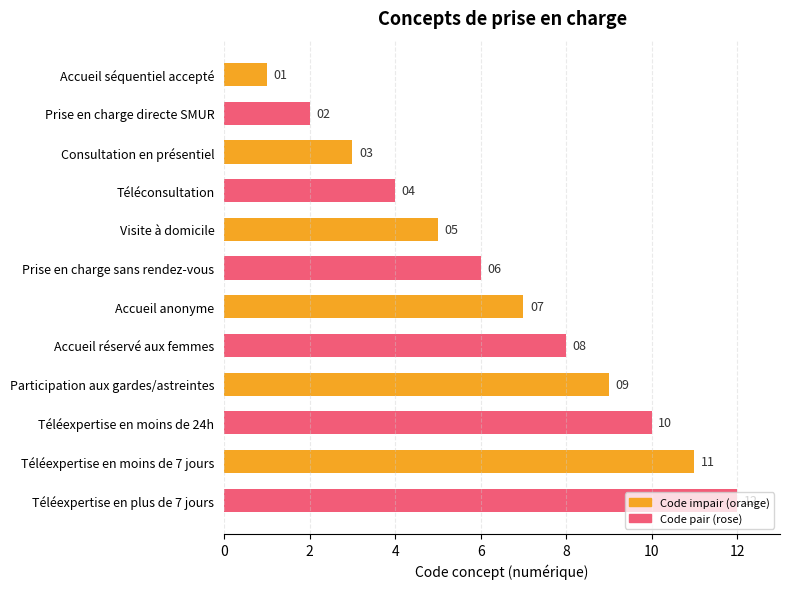

What is the difference between the maximum and minimum values?

11